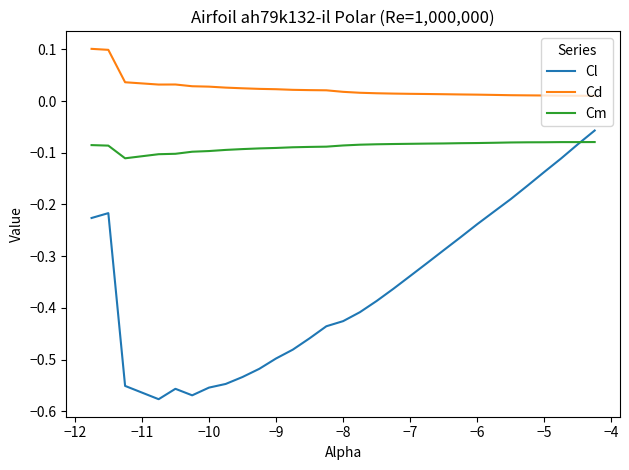

Which series has the largest range (max minus min)?

Cl